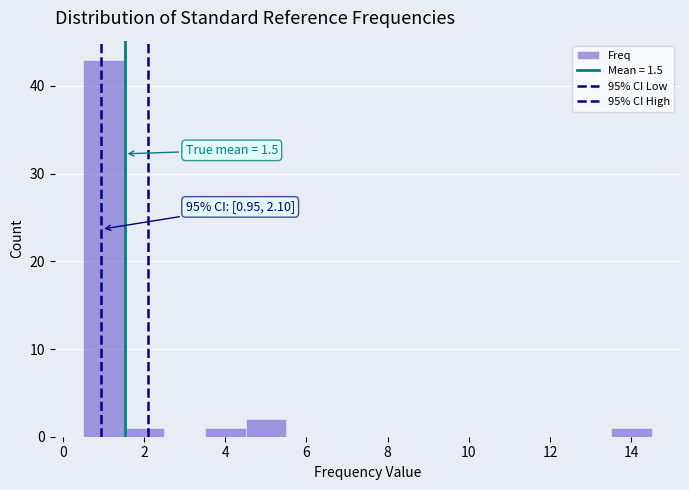

Which range on the x-axis has the tallest bar?

0.5 to 1.5